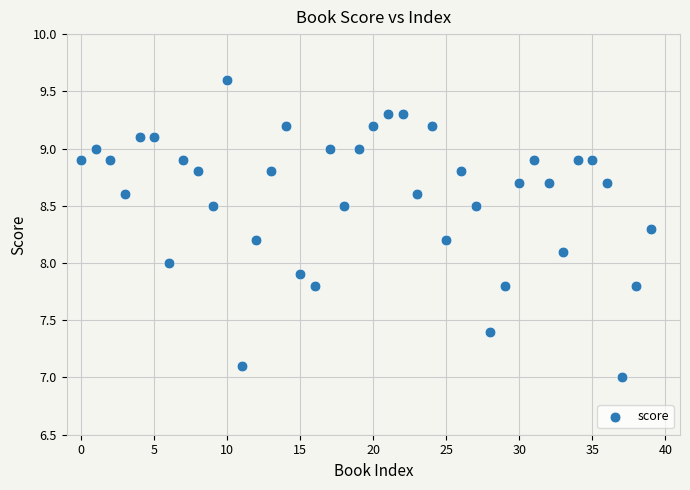

What is the range of Y values (max minus min)?

2.6